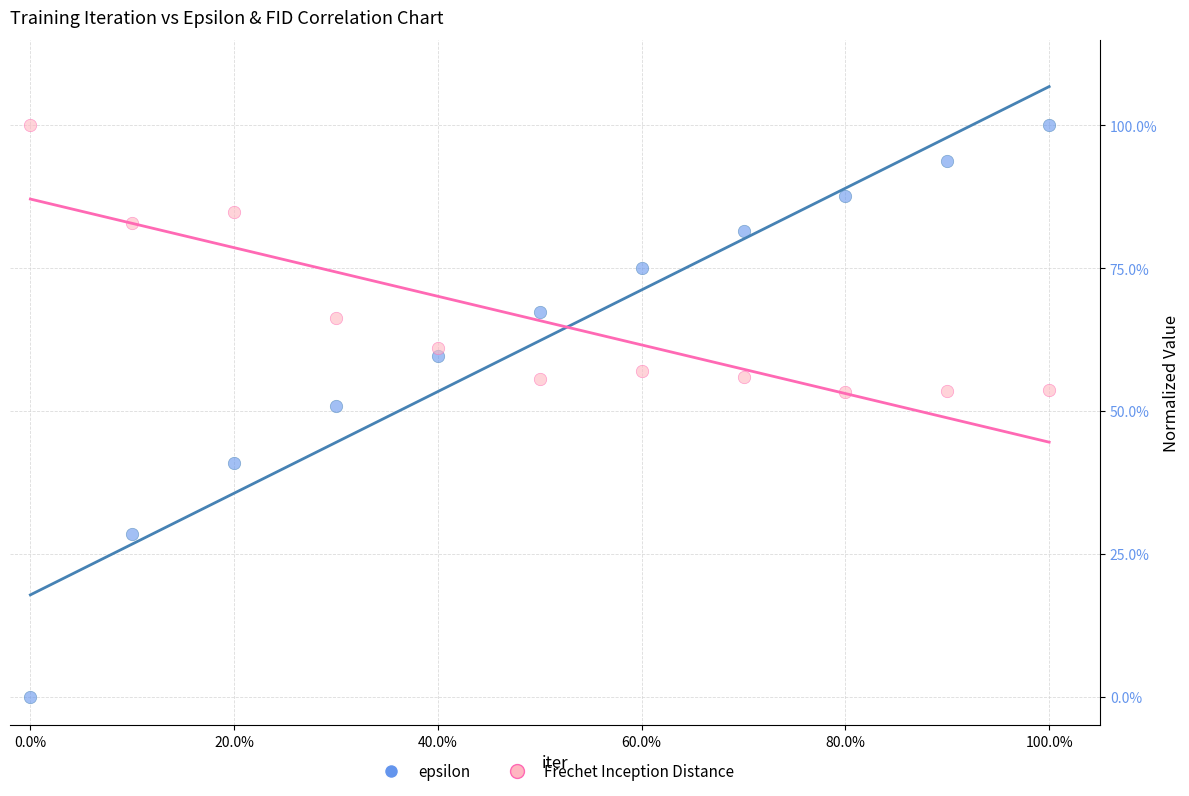

What are all the series names shown in the legend?

epsilon, Frechet Inception Distance